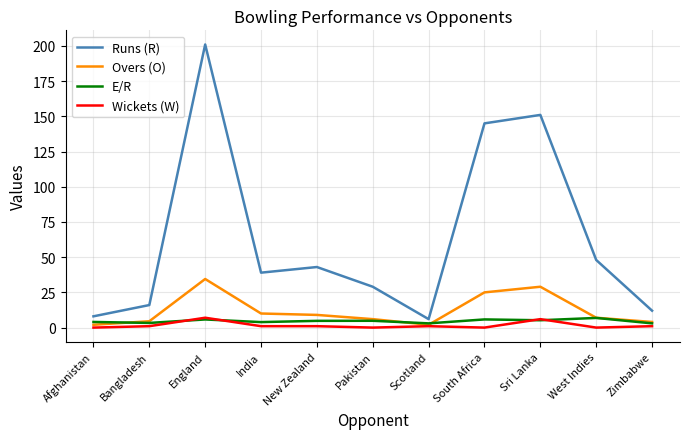

At which category does the chart reach its peak across all series?

England